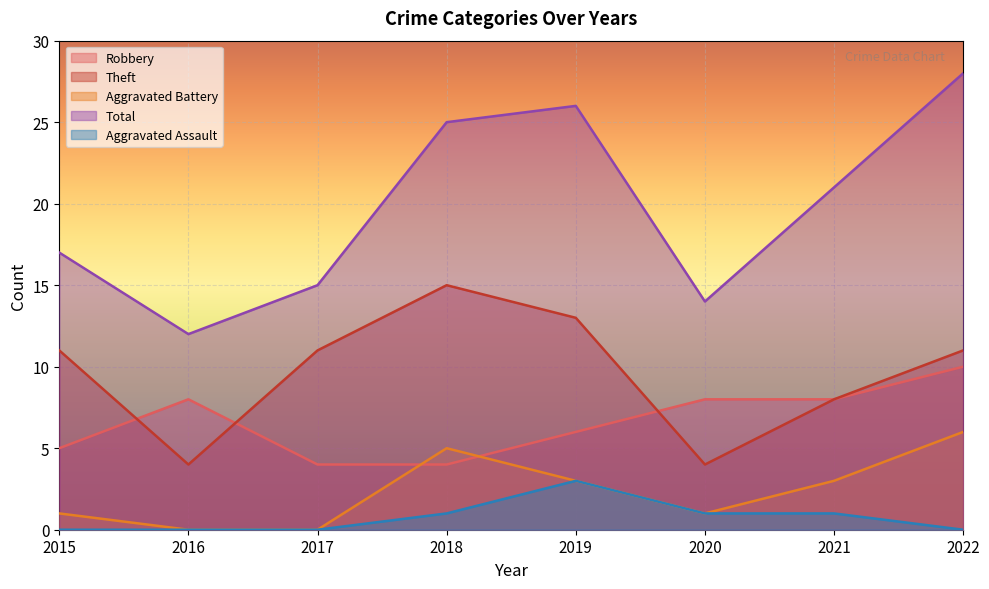

The value of Total at 2019 is 38. True or false?

False